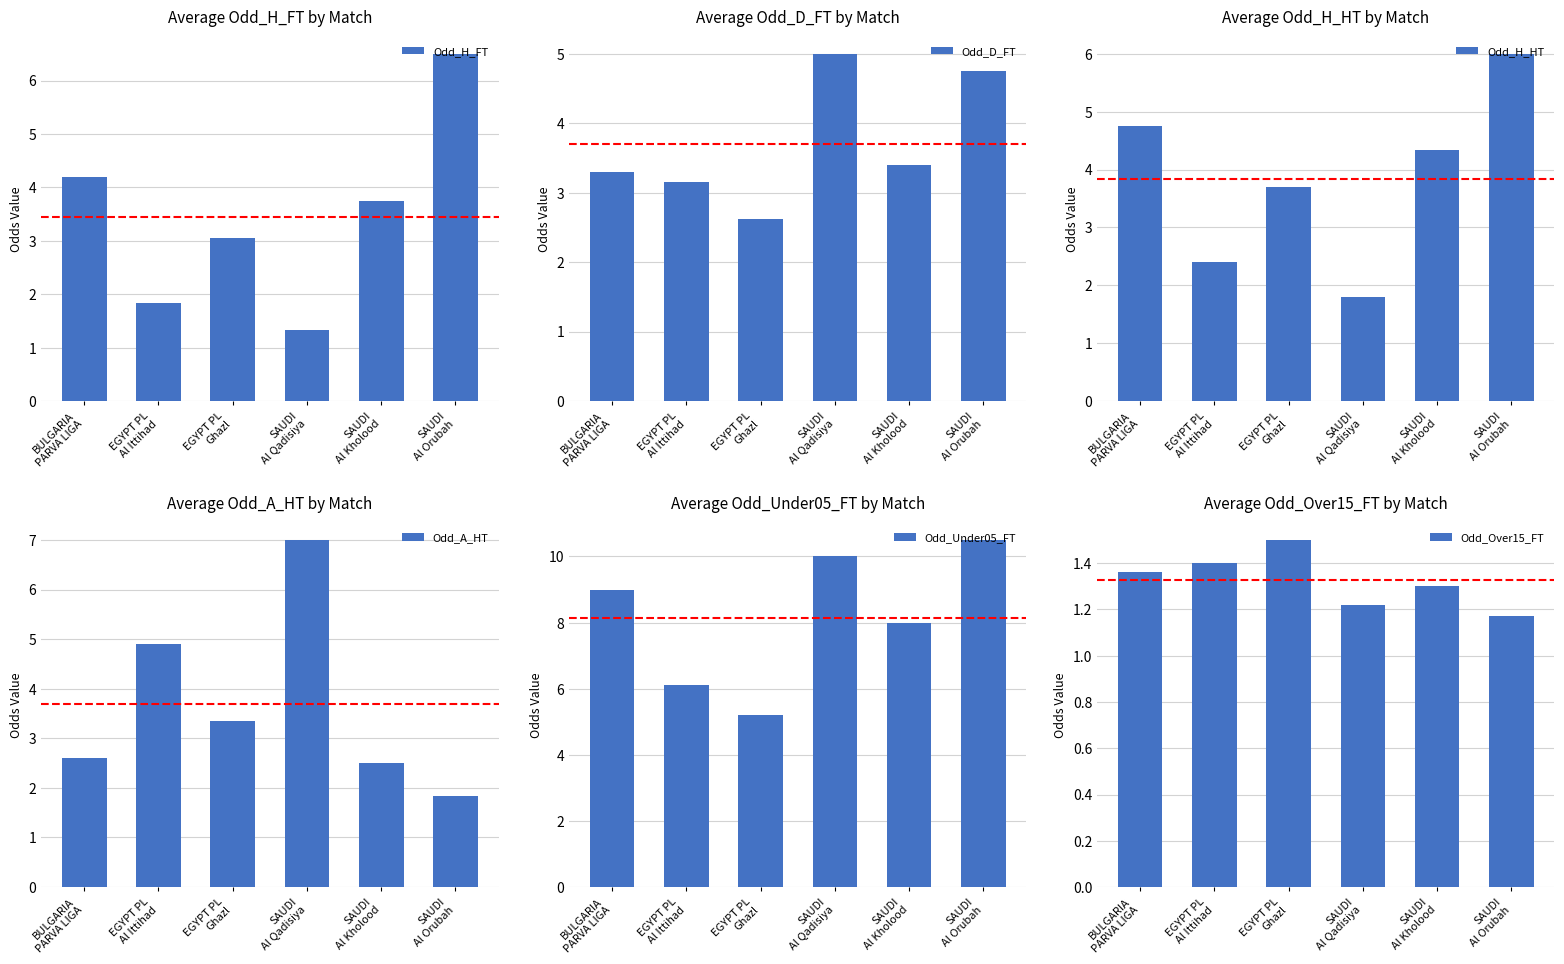

Which has a higher value, SAUDI
Al Kholood or SAUDI
Al Orubah?

SAUDI
Al Orubah